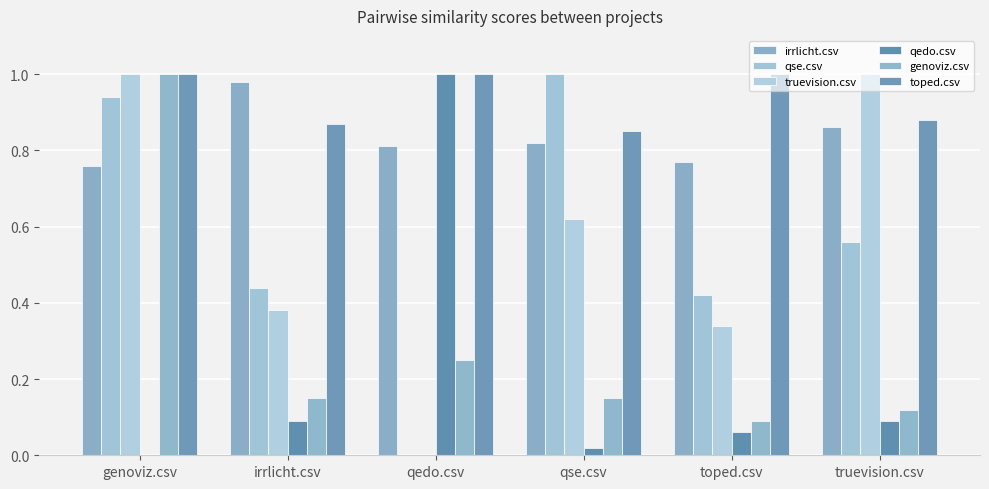

What is the label of the 5th bar from the left?

toped.csv